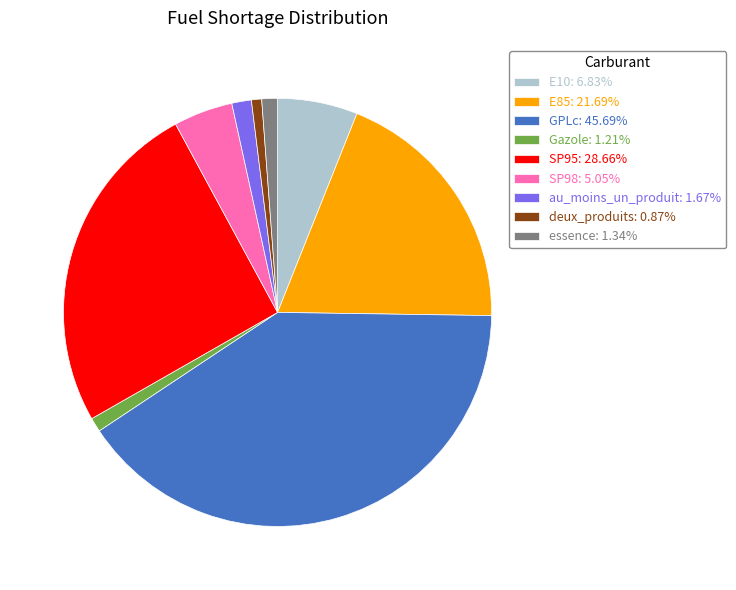

Approximately how many times larger is the value at Gazole: 1.21% compared to essence: 1.34%?

0.9